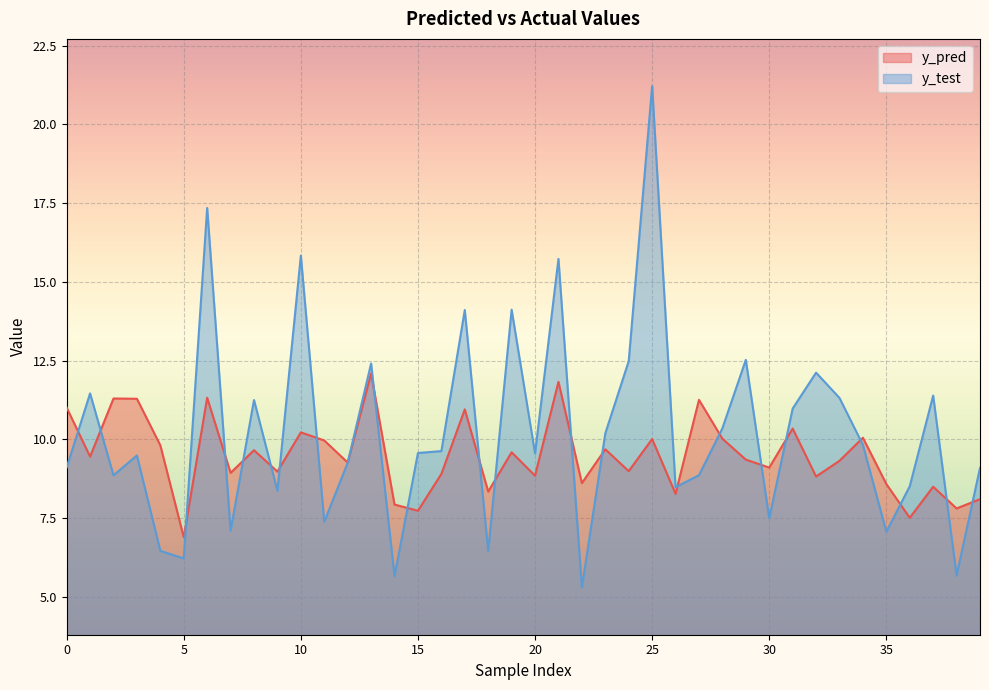

Does the chart display data point markers on the line(s)?

No